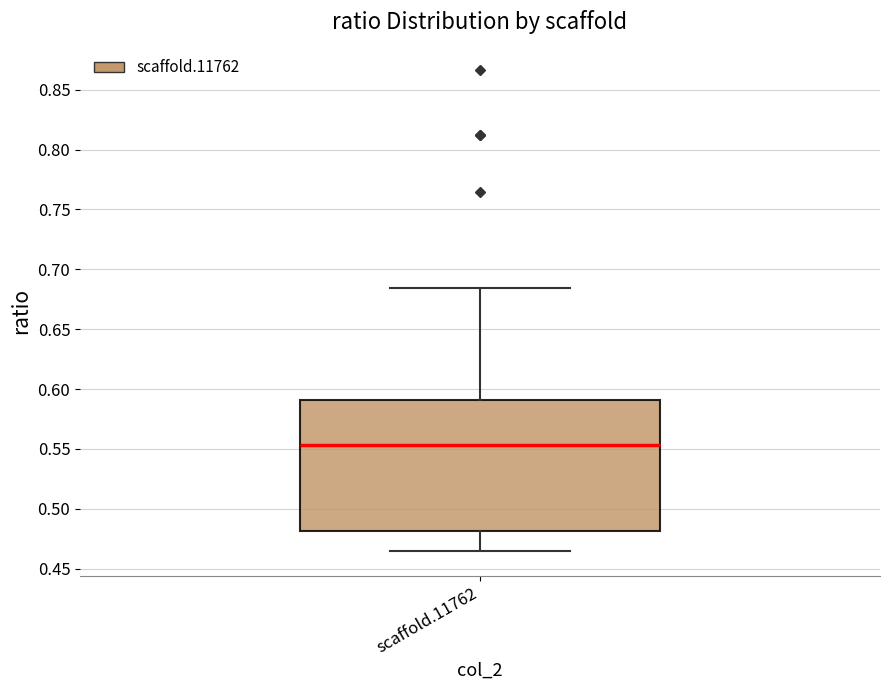

Where is the lower edge of the box for scaffold.11762 on the y-axis? The values are not printed on the chart, so give them approximately, as read against the axis.

0.480